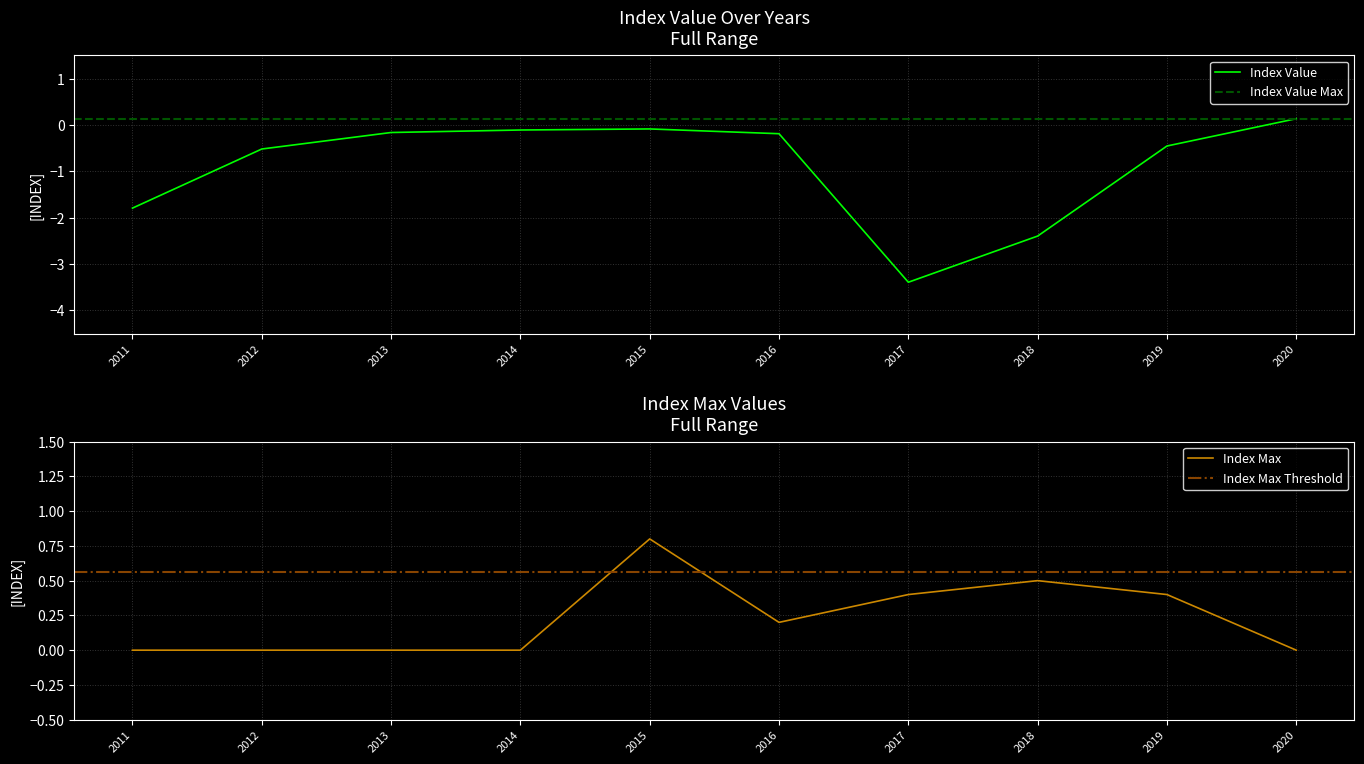

Reading left to right, list all the values displayed in this chart.

Index Value: 2011=-1.8	2012=-0.5	2013=-0.2	2014=-0.1	2015=-0.1	2016=-0.2	2017=-3.4	2018=-2.4	2019=-0.5	2020=0.1
Index Max: 2011=0.0	2012=0.0	2013=0.0	2014=0.0	2015=0.8	2016=0.2	2017=0.4	2018=0.5	2019=0.4	2020=0.0